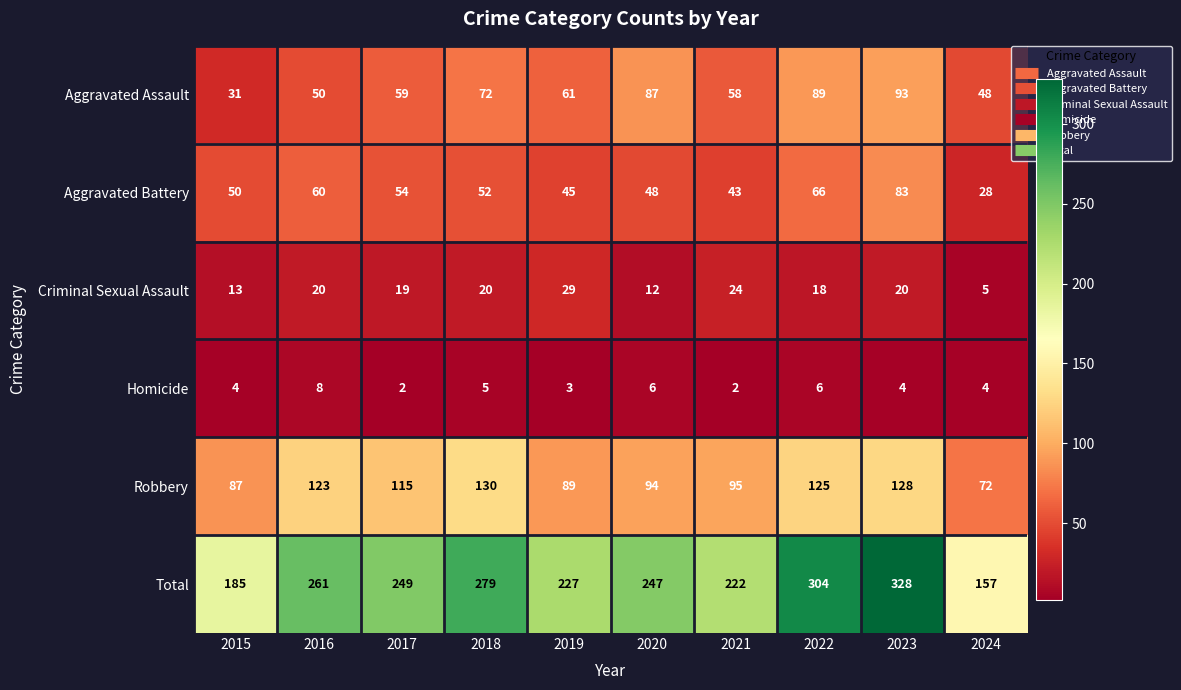

How many data points in Aggravated Assault are less than 61?

5